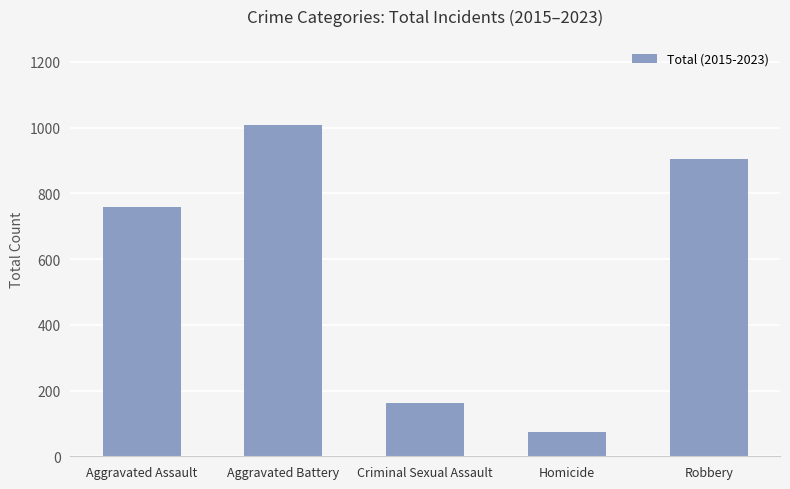

Rank the categories by value from highest to lowest.

Aggravated Battery, Robbery, Aggravated Assault, Criminal Sexual Assault, Homicide